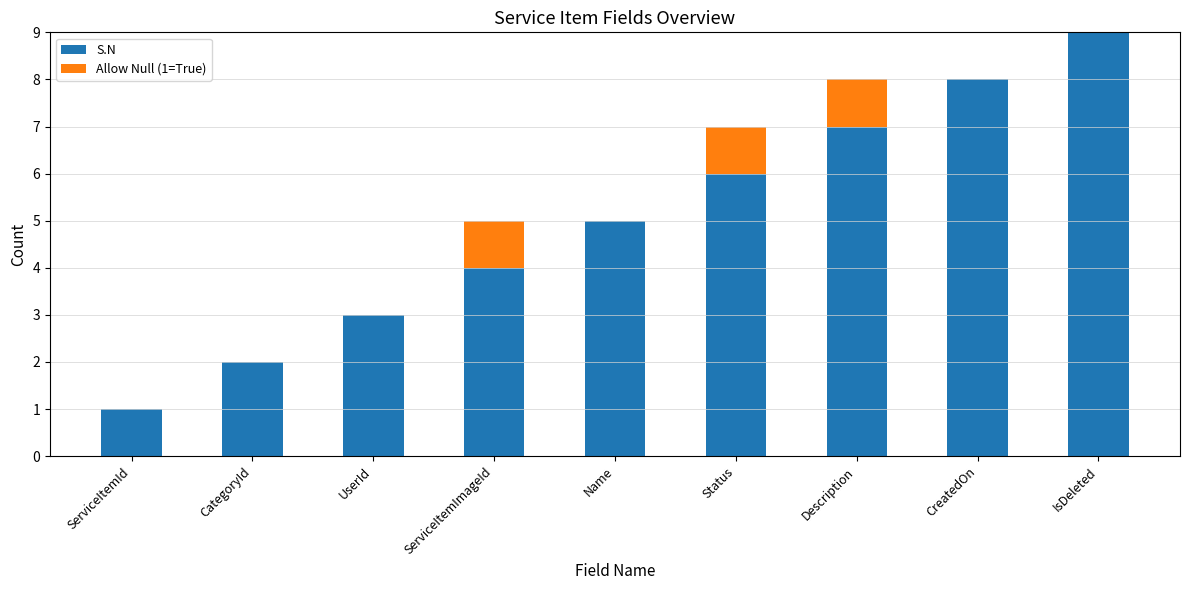

At which category is the sum across all series the highest?

IsDeleted